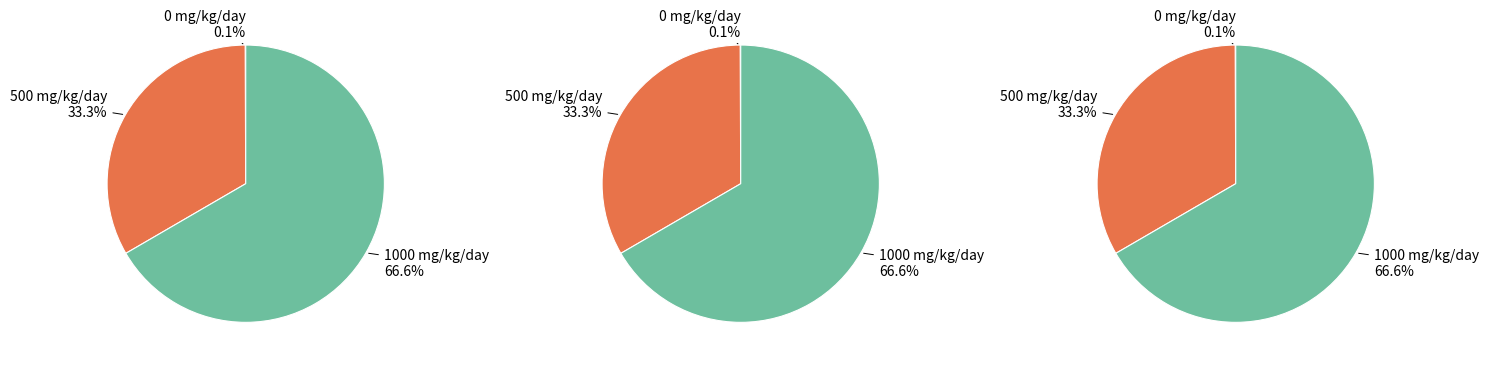

How many segments does this pie chart have?

3